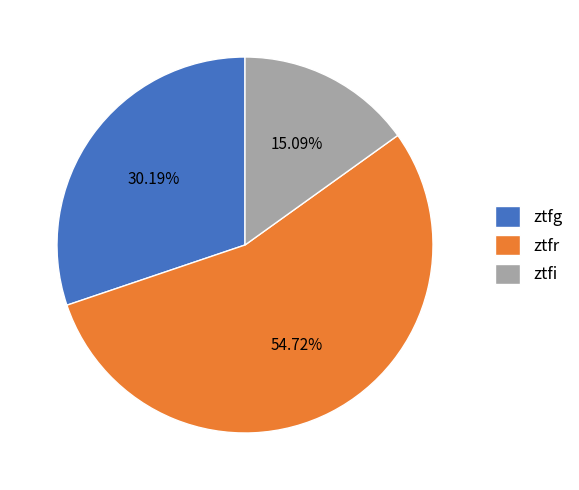

To the nearest percent, what is the average slice percentage?

33%